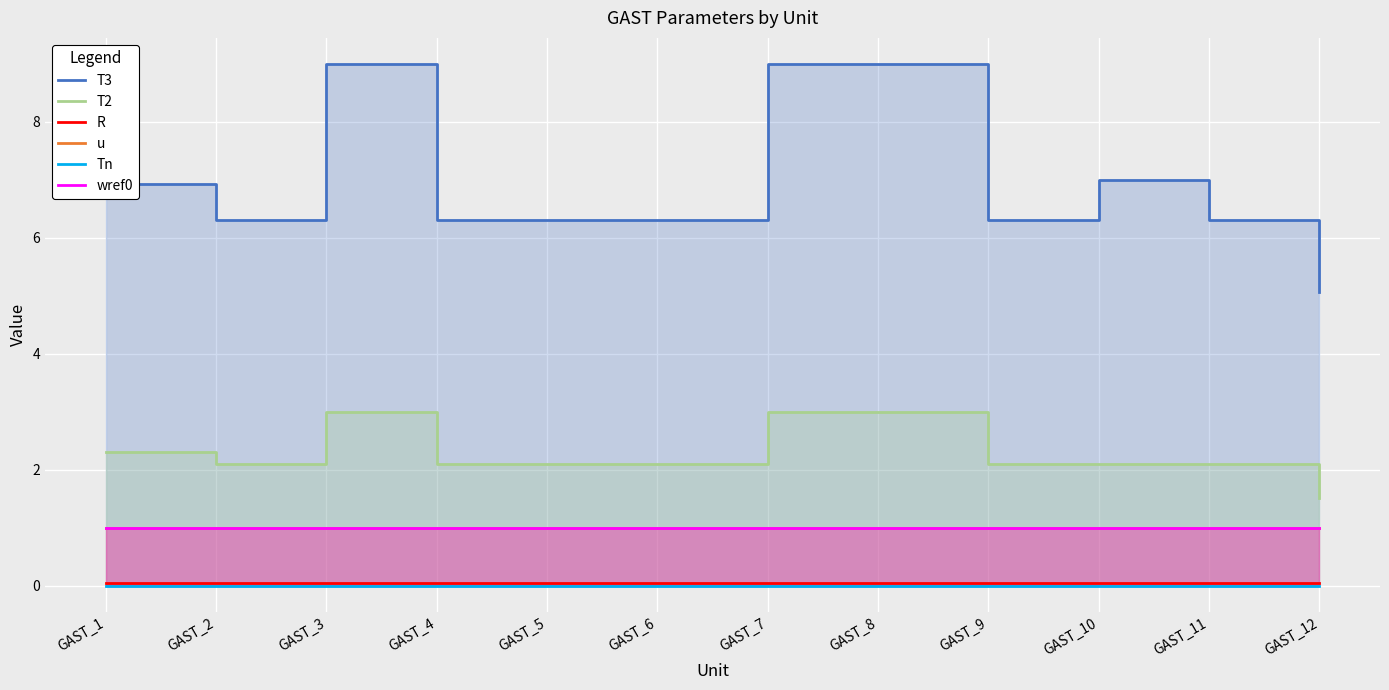

Reading right to left, what are all the values shown in this chart?

T3: GAST_12=5.1	GAST_11=6.3	GAST_10=7.0	GAST_9=6.3	GAST_8=9.0	GAST_7=9.0	GAST_6=6.3	GAST_5=6.3	GAST_4=6.3	GAST_3=9.0	GAST_2=6.3	GAST_1=6.9
T2: GAST_12=1.5	GAST_11=2.1	GAST_10=2.1	GAST_9=2.1	GAST_8=3.0	GAST_7=3.0	GAST_6=2.1	GAST_5=2.1	GAST_4=2.1	GAST_3=3.0	GAST_2=2.1	GAST_1=2.3
R: GAST_12=0.1	GAST_11=0.1	GAST_10=0.0	GAST_9=0.1	GAST_8=0.0	GAST_7=0.1	GAST_6=0.0	GAST_5=0.1	GAST_4=0.1	GAST_3=0.0	GAST_2=0.1	GAST_1=0.1
u: GAST_12=1.0	GAST_11=1.0	GAST_10=1.0	GAST_9=1.0	GAST_8=1.0	GAST_7=1.0	GAST_6=1.0	GAST_5=1.0	GAST_4=1.0	GAST_3=1.0	GAST_2=1.0	GAST_1=1.0
Tn: GAST_12=0.0	GAST_11=0.0	GAST_10=0.0	GAST_9=0.0	GAST_8=0.0	GAST_7=0.0	GAST_6=0.0	GAST_5=0.0	GAST_4=0.0	GAST_3=0.0	GAST_2=0.0	GAST_1=0.0
wref0: GAST_12=1.0	GAST_11=1.0	GAST_10=1.0	GAST_9=1.0	GAST_8=1.0	GAST_7=1.0	GAST_6=1.0	GAST_5=1.0	GAST_4=1.0	GAST_3=1.0	GAST_2=1.0	GAST_1=1.0